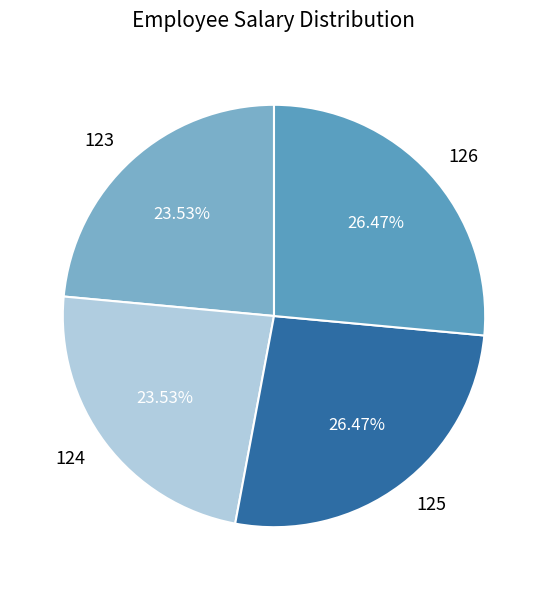

True or false: 126 accounts for 21% of the total.

False